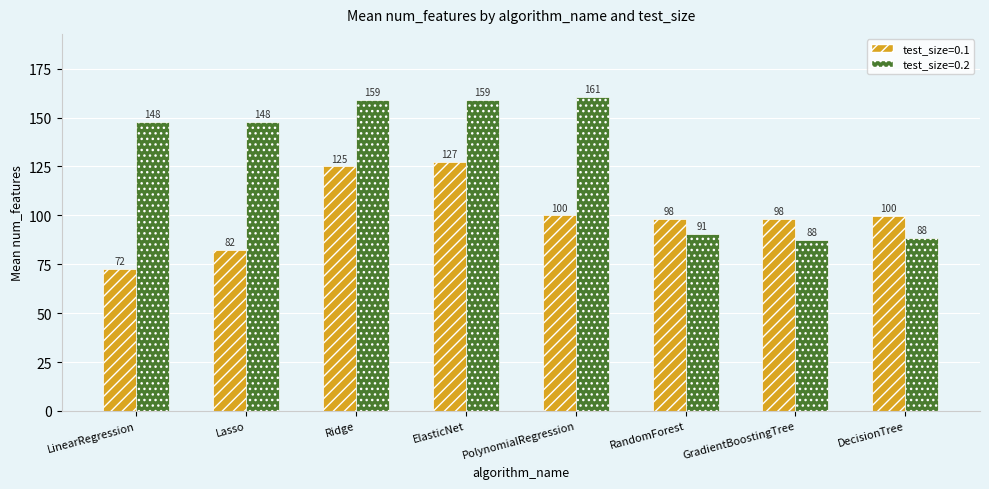

What position from the left is DecisionTree?

8